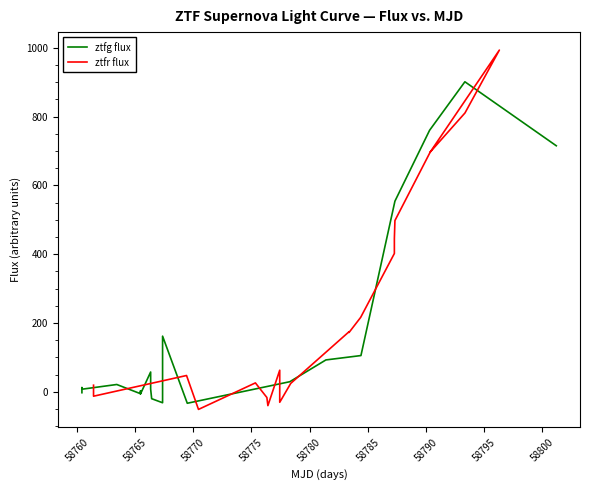

Does the chart display data point markers on the line(s)?

No